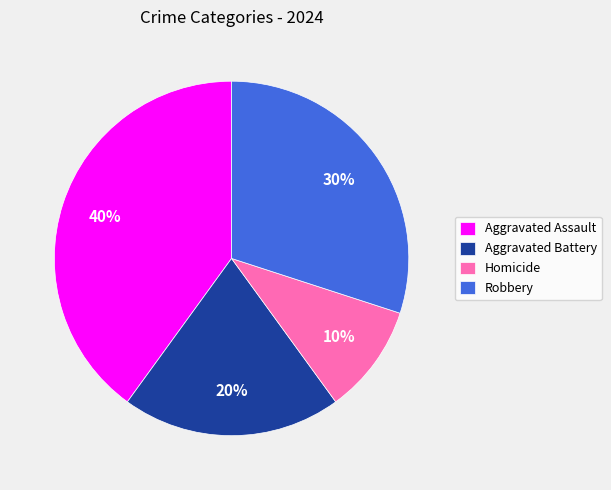

Does Aggravated Battery represent more than half of the total?

No